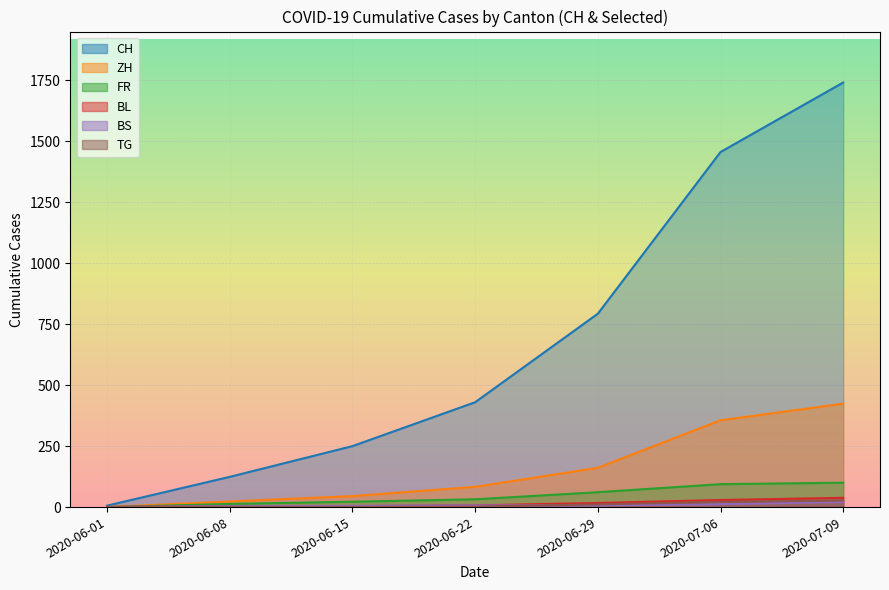

How many lines are shown in the chart?

6